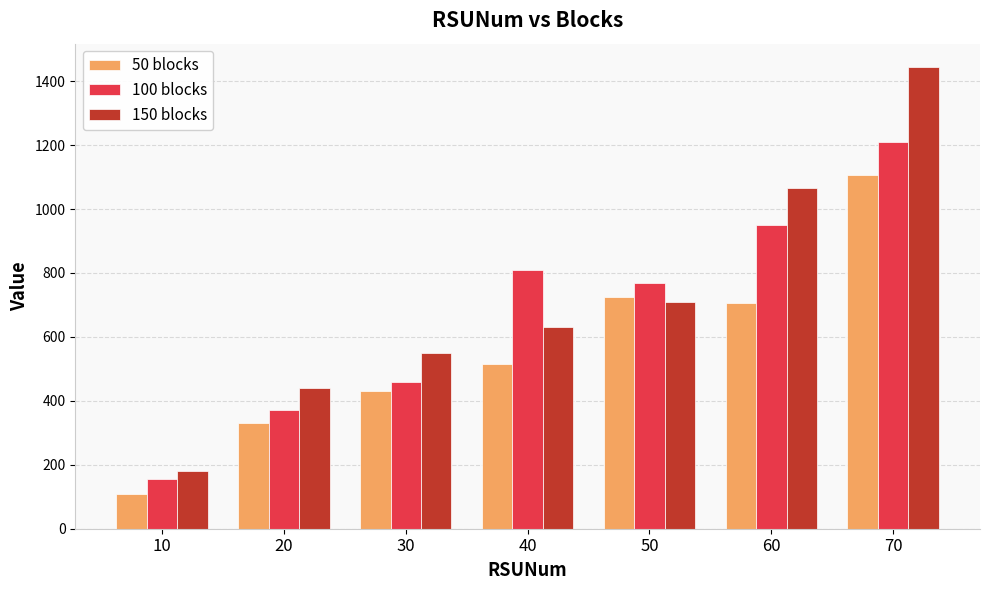

The value of 150 blocks at 50 is 960. True or false?

False